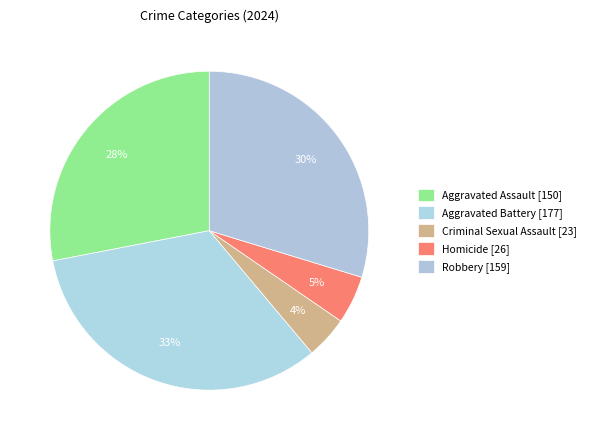

Count the number of slices in the pie.

5